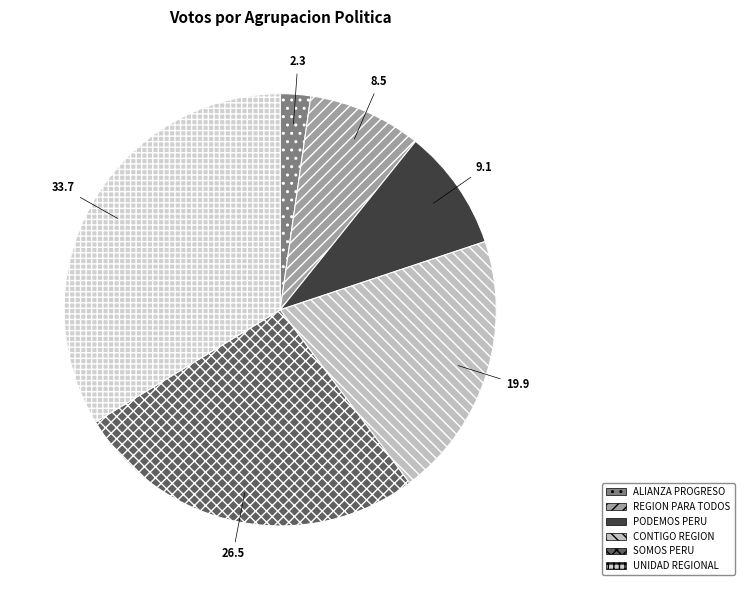

How many segments does this pie chart have?

6